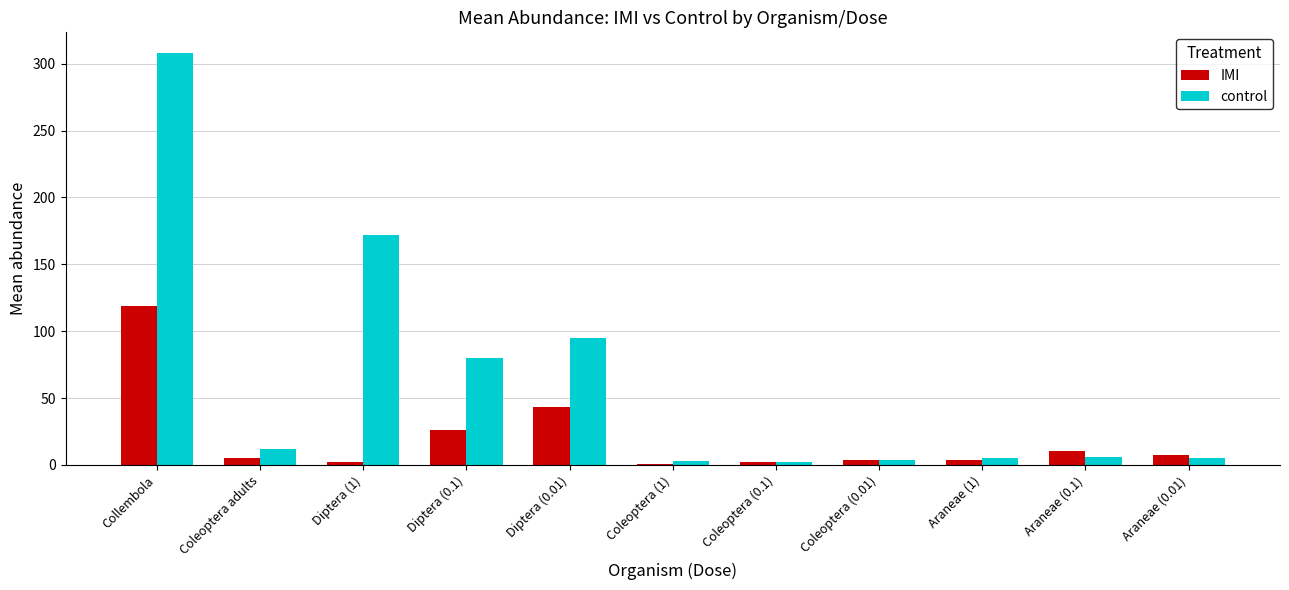

What is the highest value of the control series?

308.0